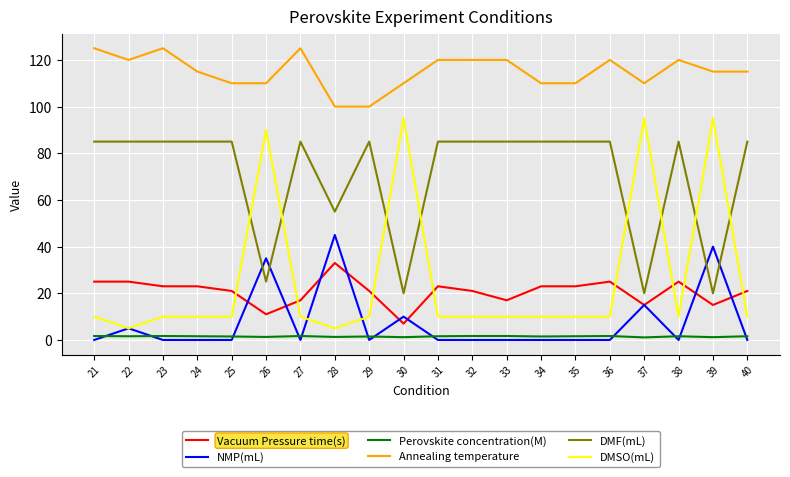

Which series has the largest range (max minus min)?

DMSO(mL)